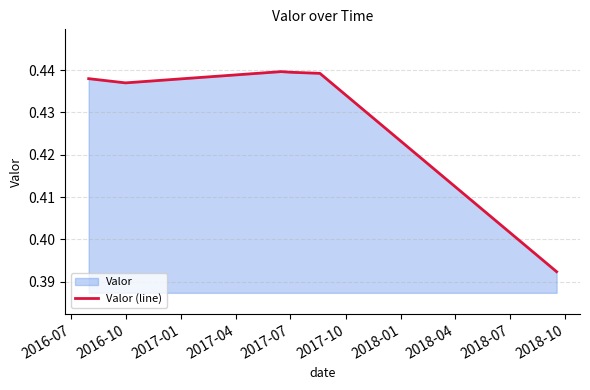

True or false: there are more than 2 points higher than both neighbors.

False